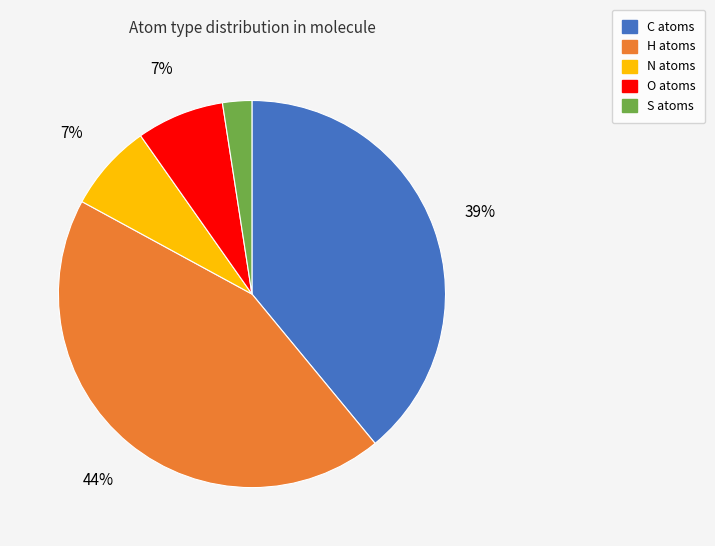

Combined, do C and S account for over 50%?

No